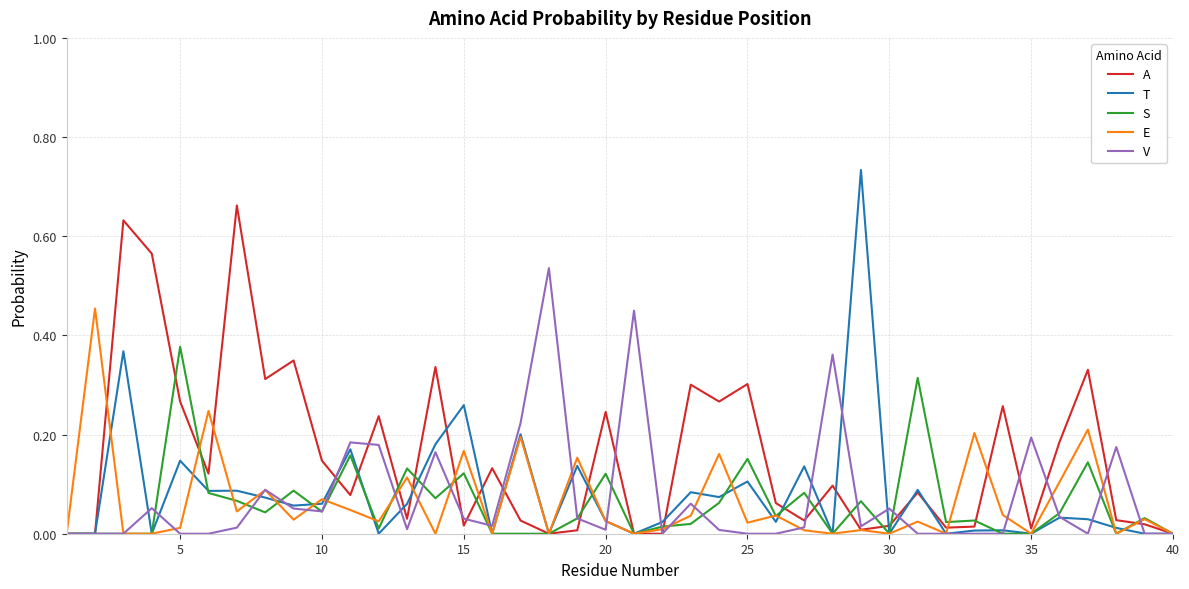

Which series has the largest total across all categories?

A